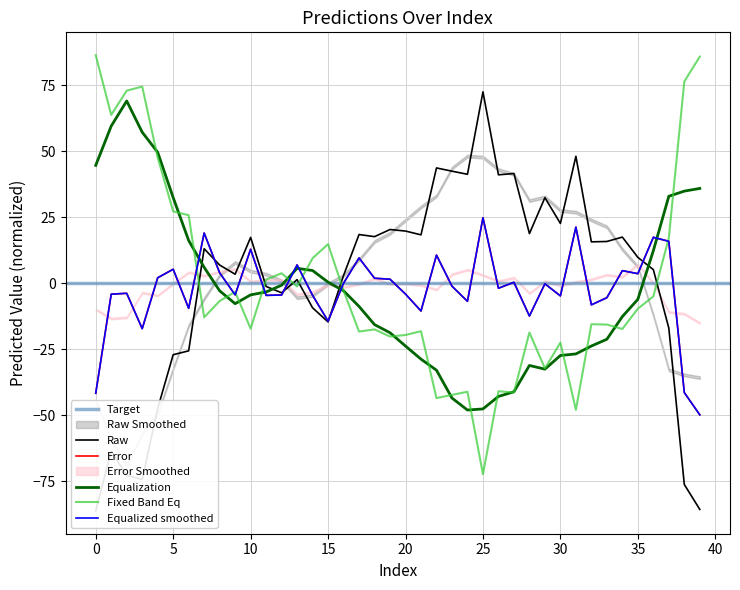

What is the smallest value displayed?

-86.3